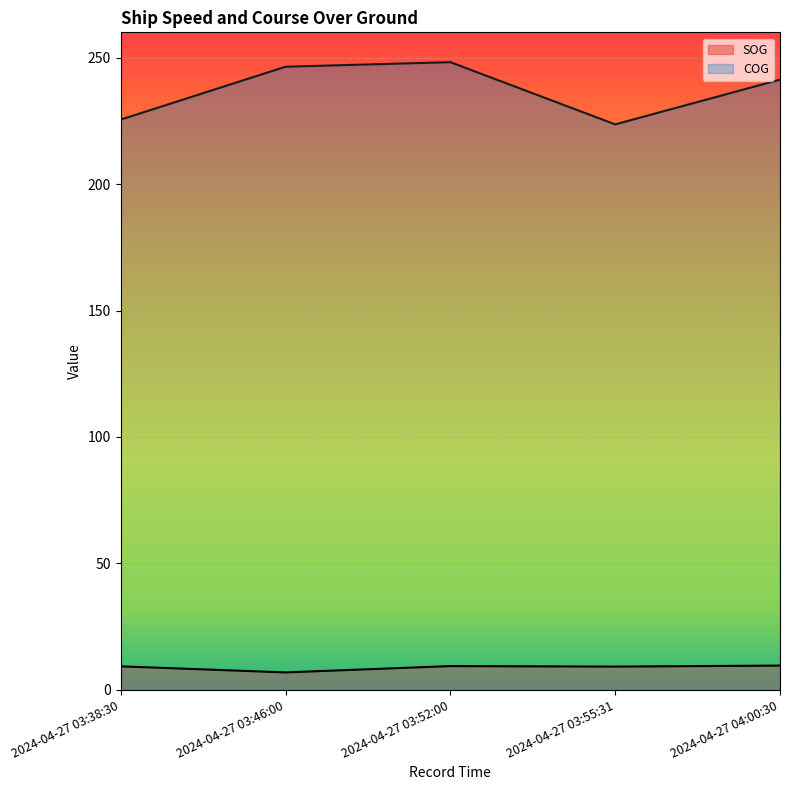

Reading right to left, transcribe all the data shown in this chart.

SOG: 9.6	9.2	9.4	6.9	9.3
COG: 241.3	223.6	248.2	246.4	225.5